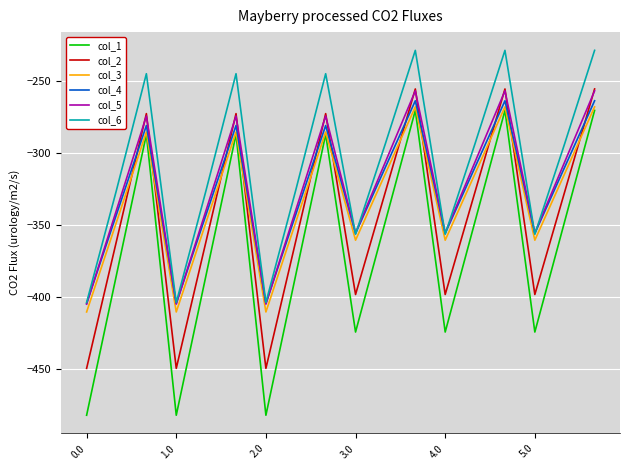

True or false: col_2 and col_4 cross at least once.

True